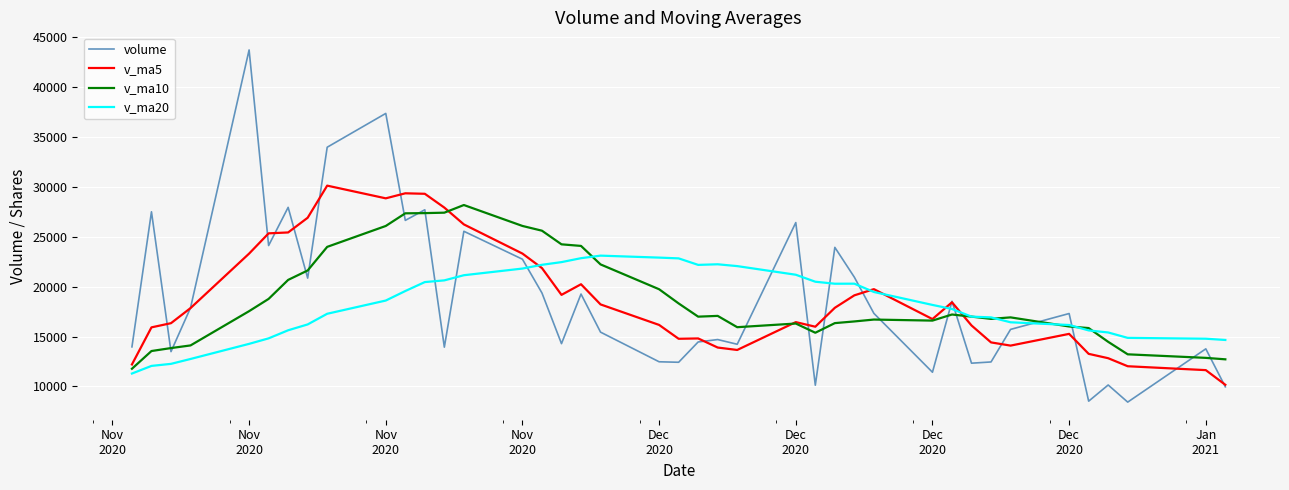

What is the highest value of the volume series?

43688.0